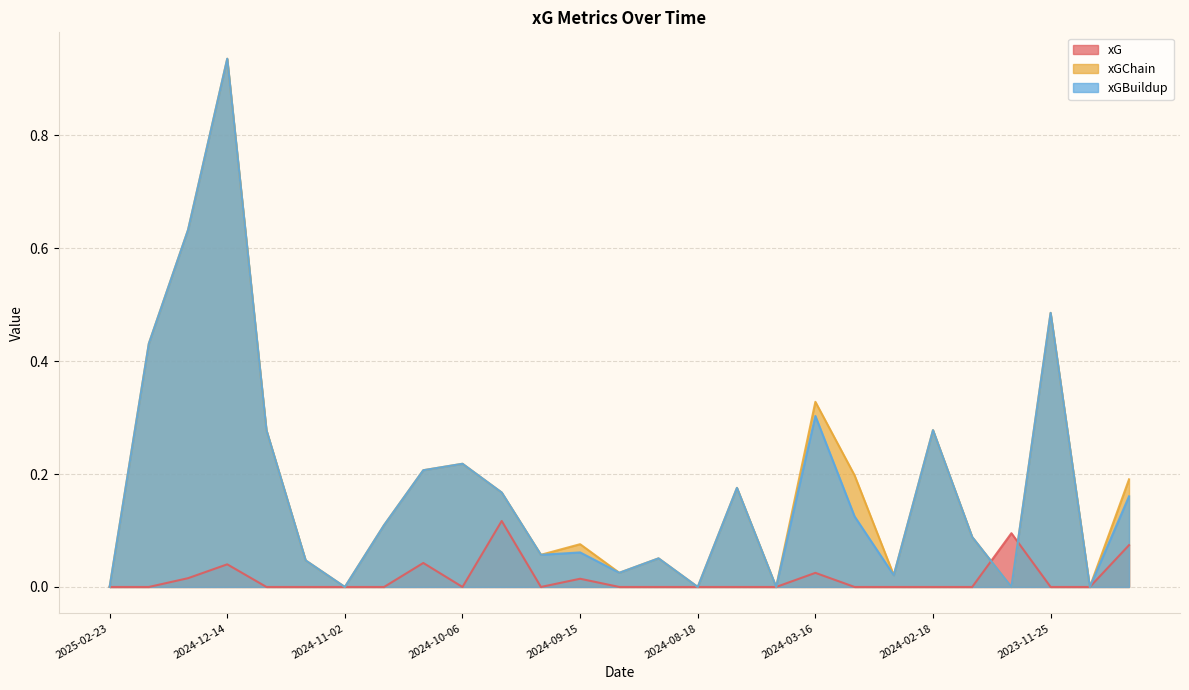

What is the difference between the maximum and second lowest values in the xG series?

0.1